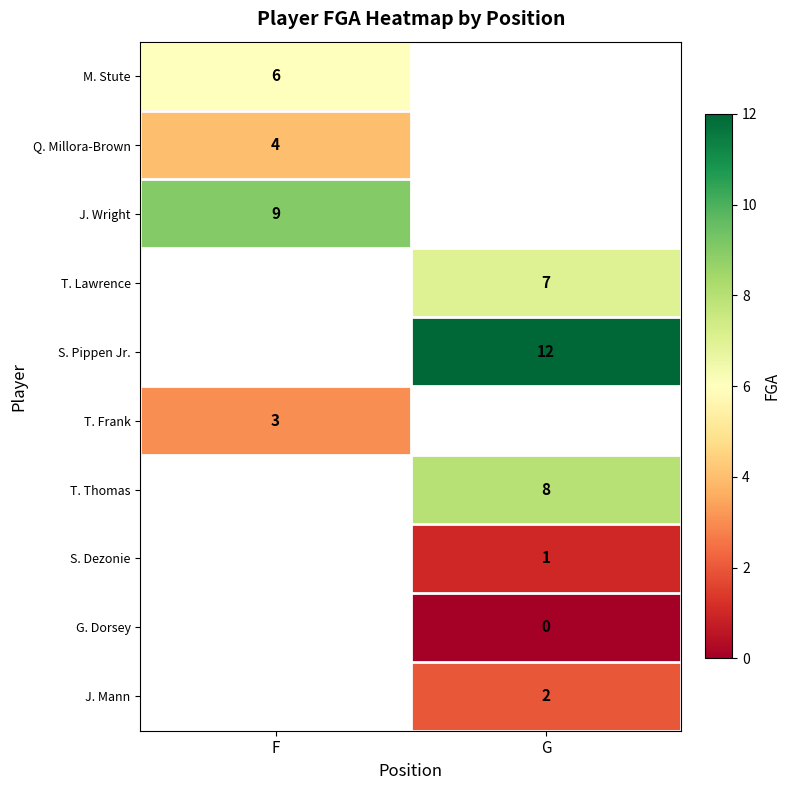

Is it true that T. Lawrence equals 7 at G?

True